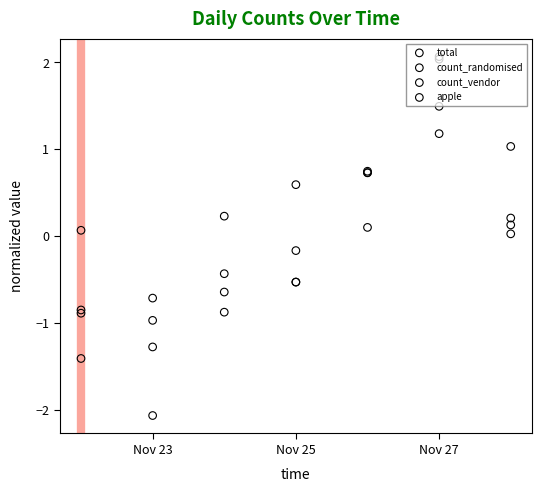

Which series has the widest spread of Y values?

apple